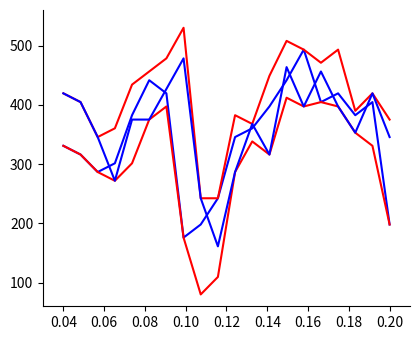

How many lines are shown in the chart?

4